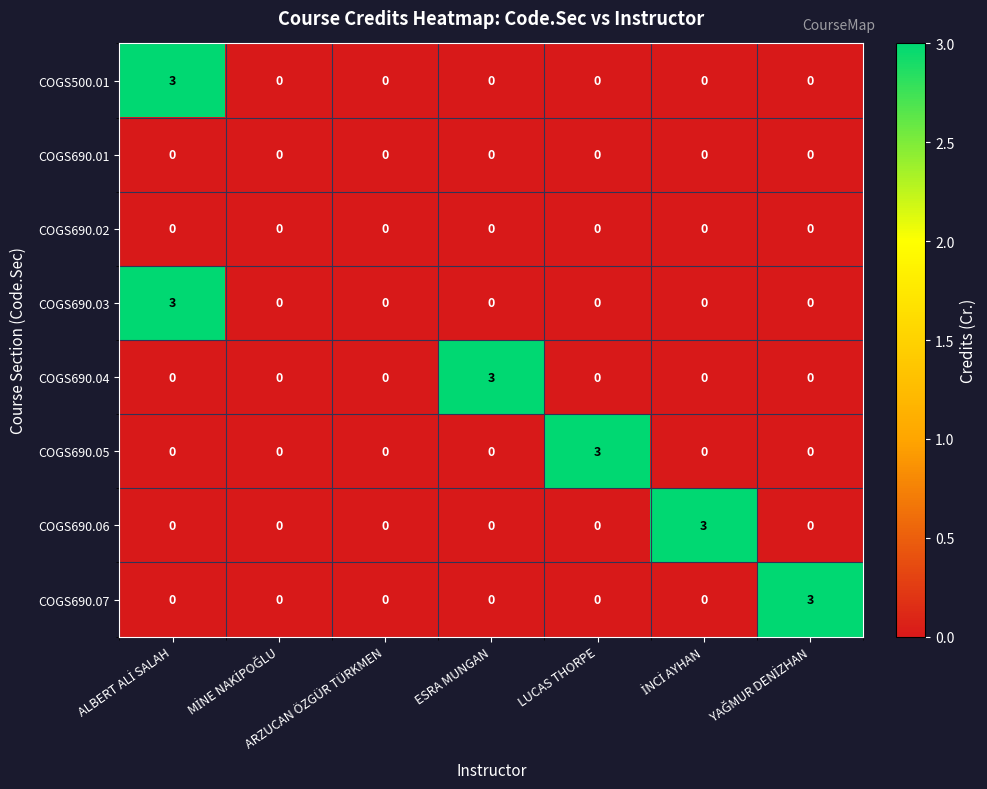

Count the COGS690.03 values in the range 0 to 1.

6